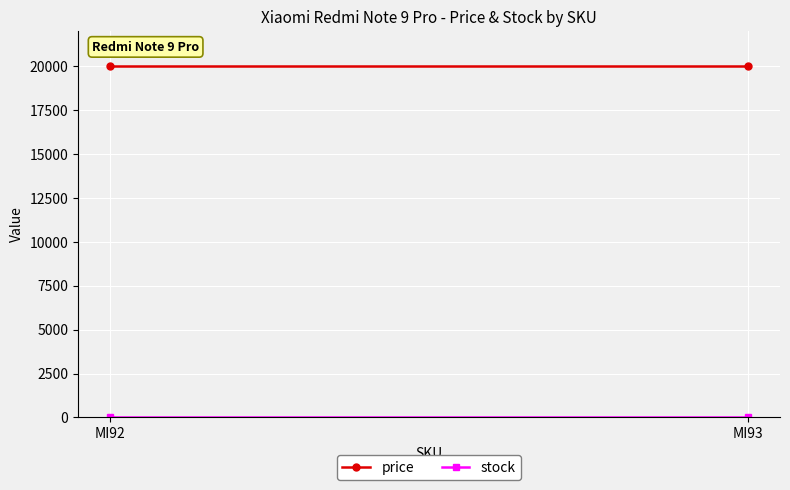

List the labels in order of stock value, largest first.

MI92, MI93